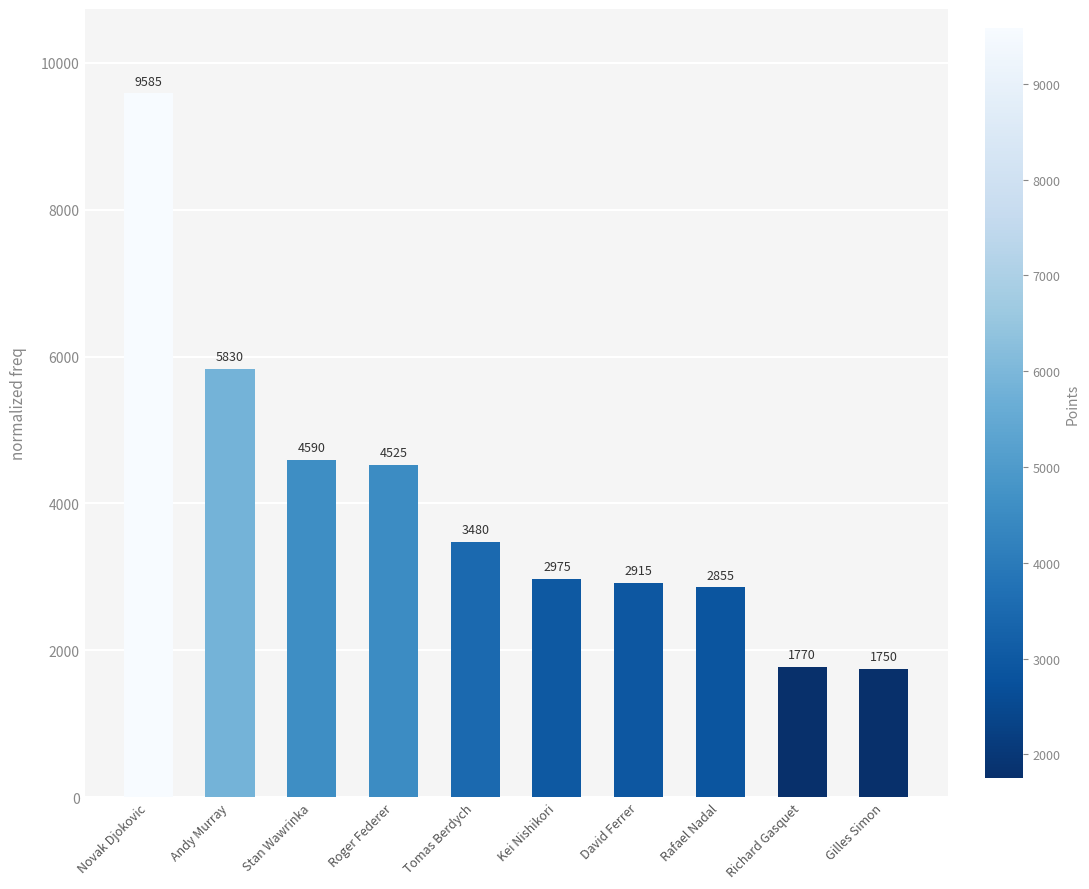

Reading left to right, what are all the values shown in this chart?

Novak Djokovic=9585	Andy Murray=5830	Stan Wawrinka=4590	Roger Federer=4525	Tomas Berdych=3480	Kei Nishikori=2975	David Ferrer=2915	Rafael Nadal=2855	Richard Gasquet=1770	Gilles Simon=1750